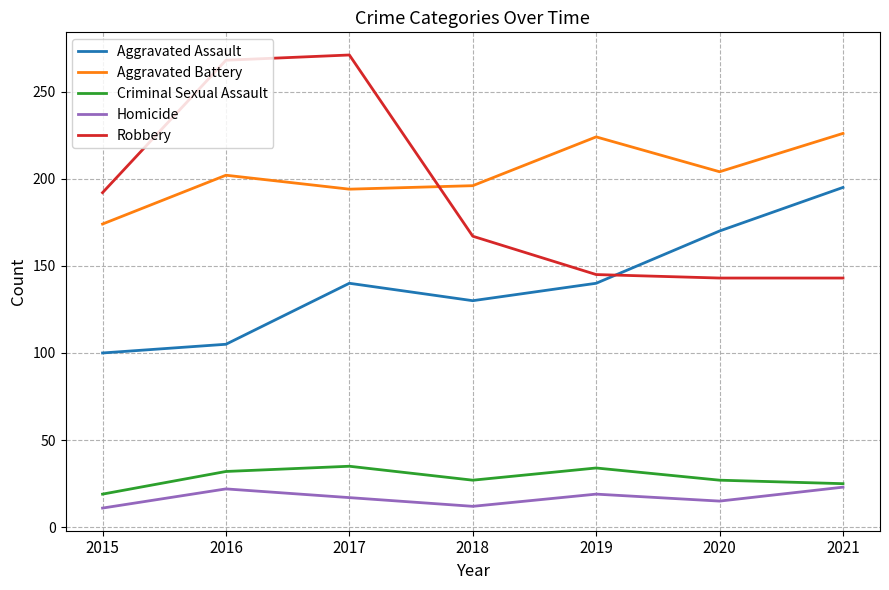

Which series changed the most between 2016 and 2017?

Aggravated Assault